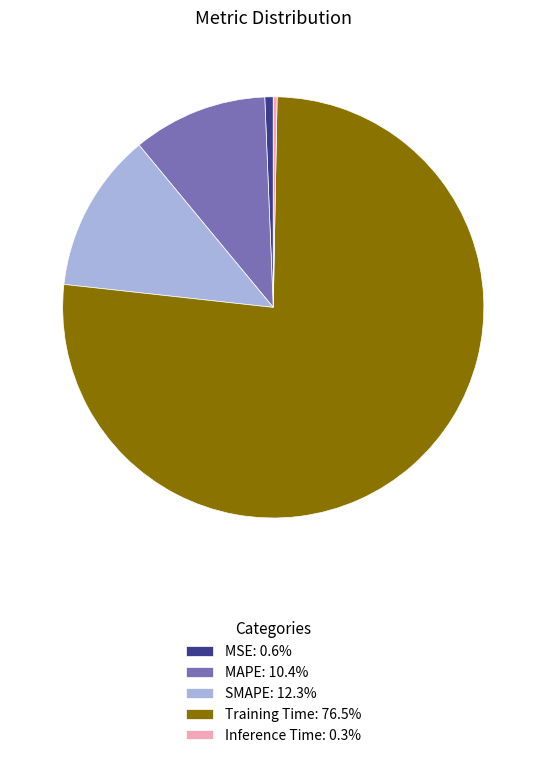

Does MSE account for over 50% of the chart?

No